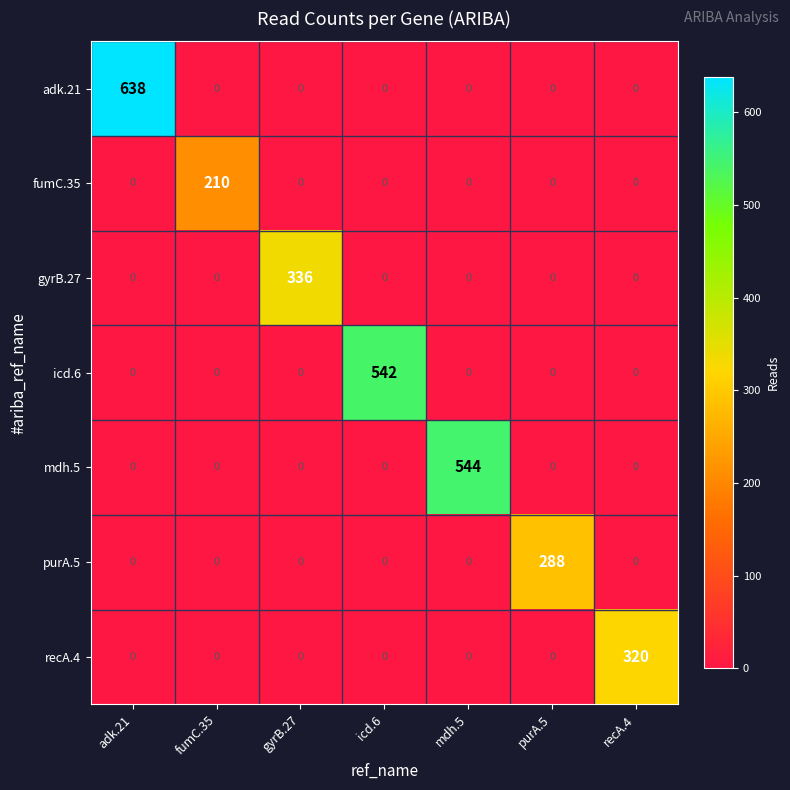

How many data points does each series have?

7